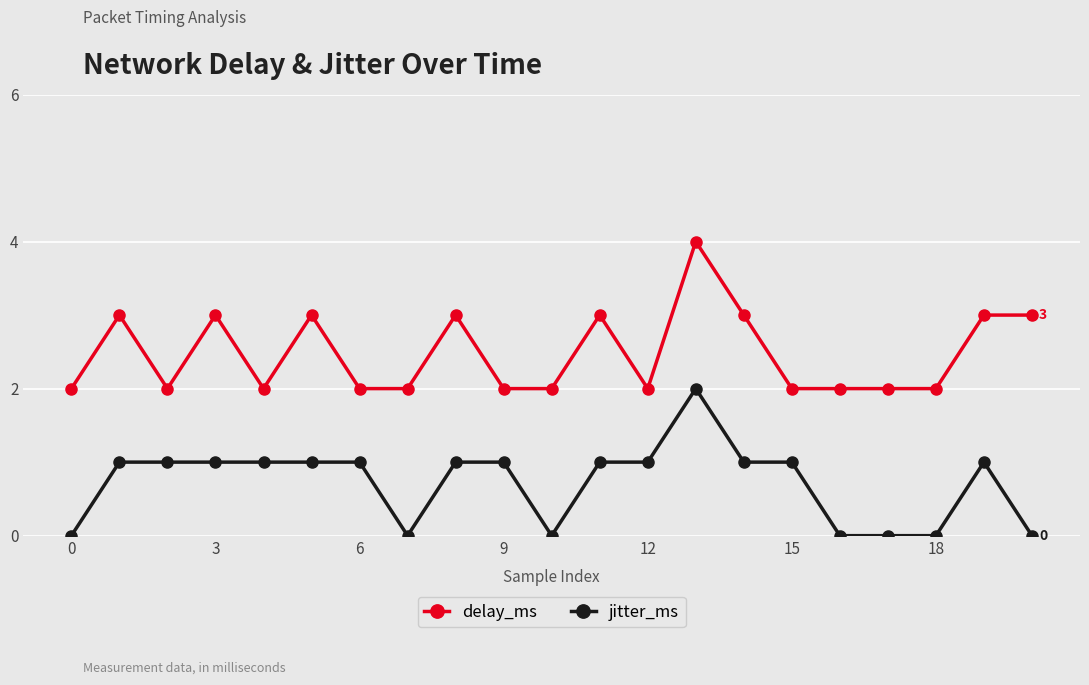

True or false: jitter_ms and delay_ms intersect in this chart.

False